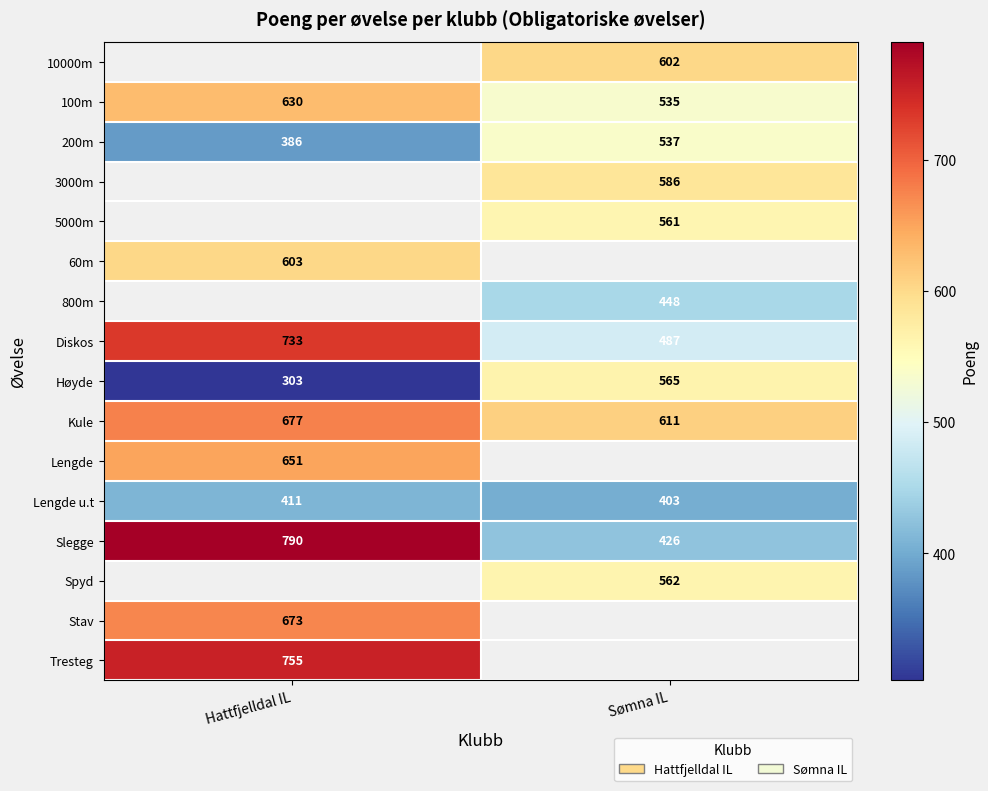

Which category has the highest value in the 200m series?

Sømna IL